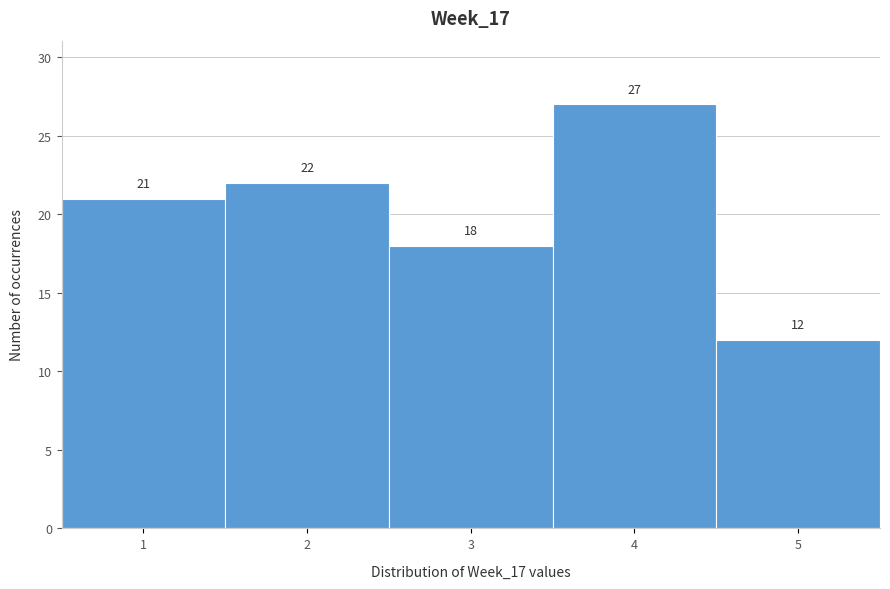

Reading left to right, list every bar in this chart as the range it spans on the x-axis followed by its height.

0.5 to 1.5: 21
1.5 to 2.5: 22
2.5 to 3.5: 18
3.5 to 4.5: 27
4.5 to 5.5: 12